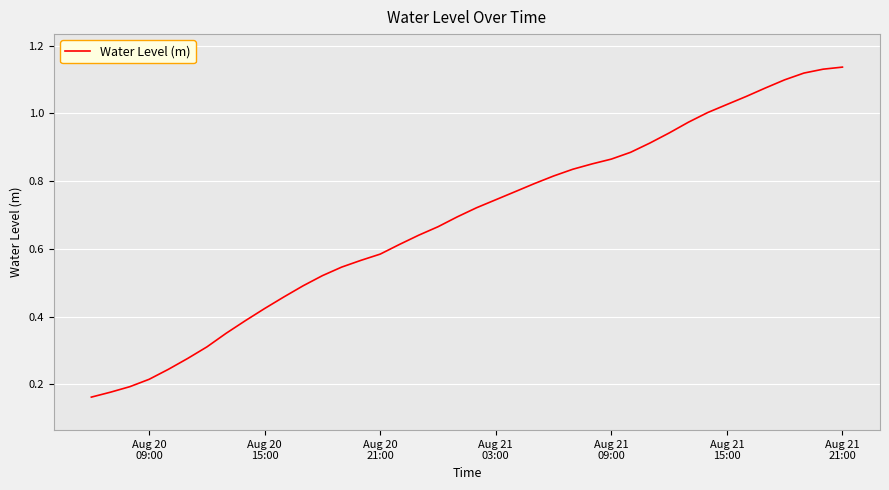

Is this an area chart (filled region under the line)?

No